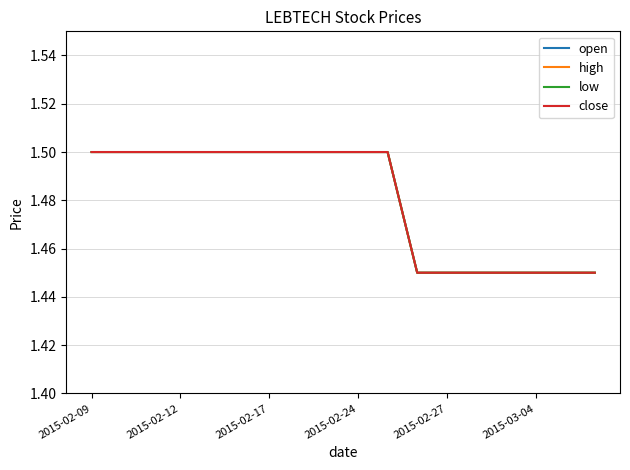

True or false: open and low intersect in this chart.

False